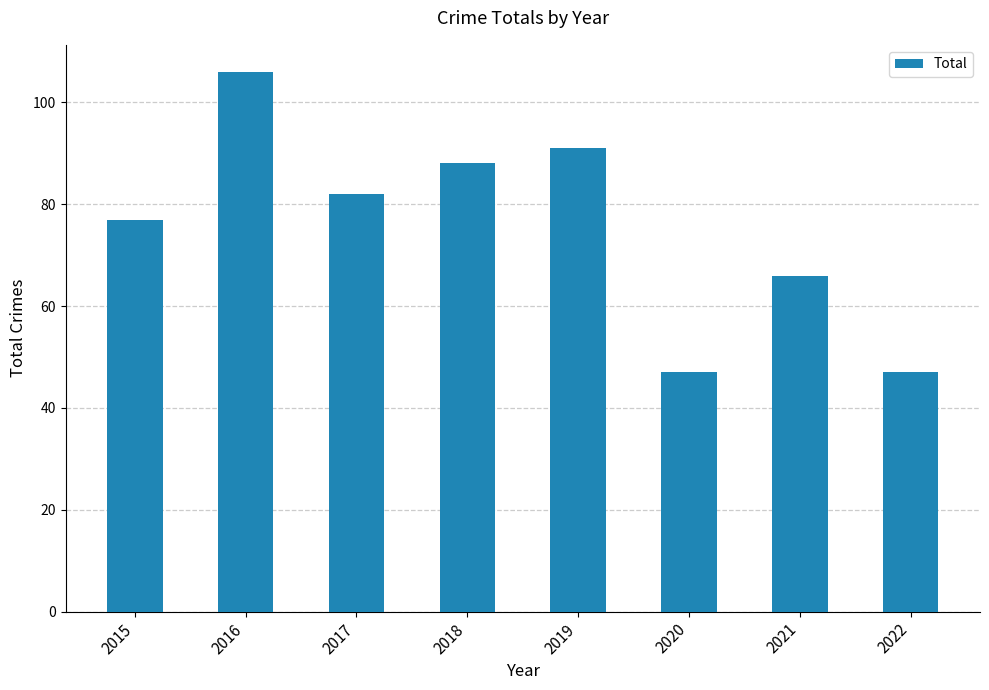

At which label does the data first exceed 82?

2016